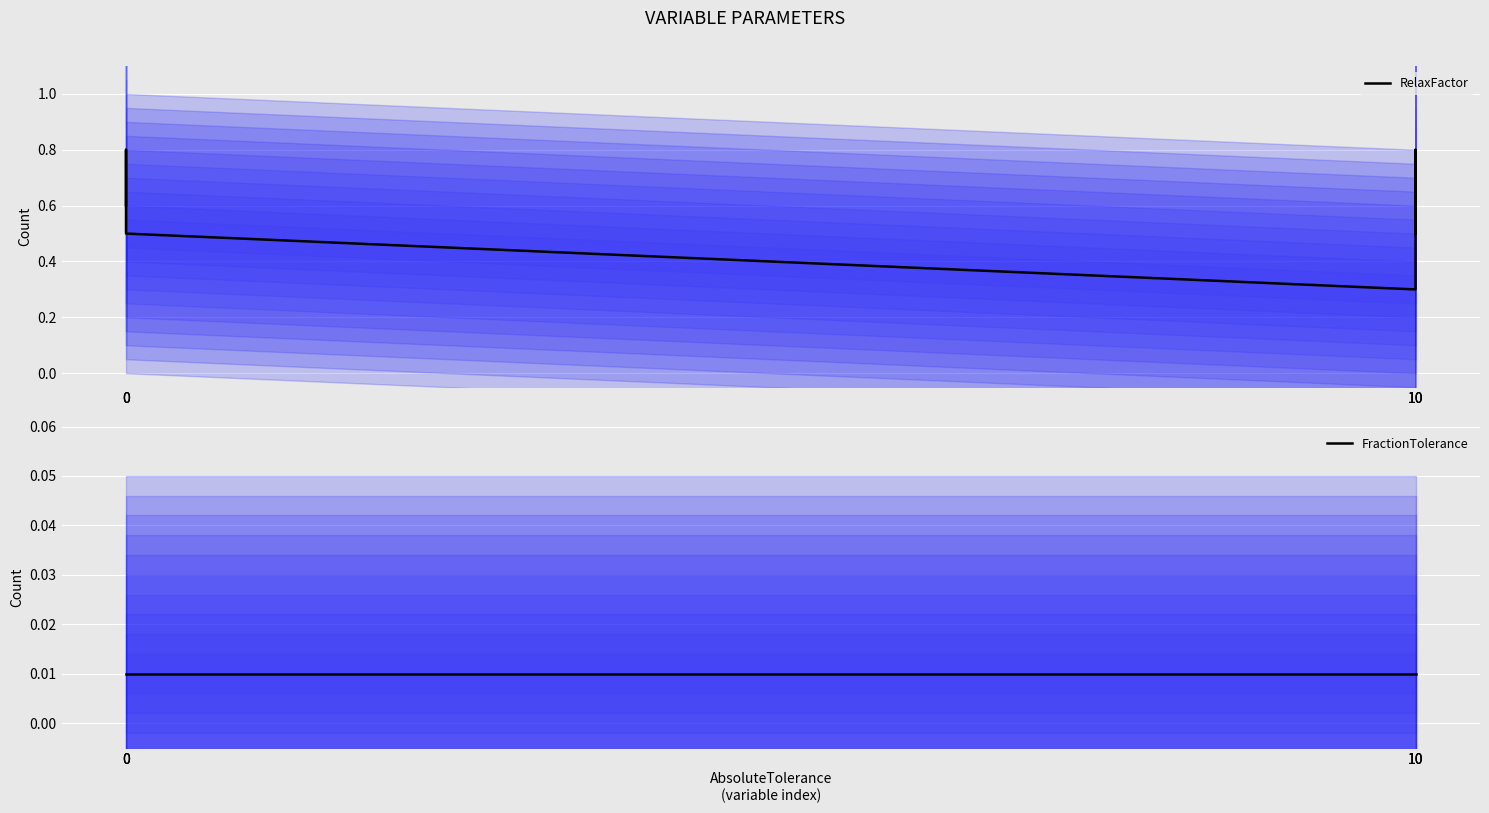

Is the value of FractionTolerance at 10 greater than the value of RelaxFactor at 0?

No